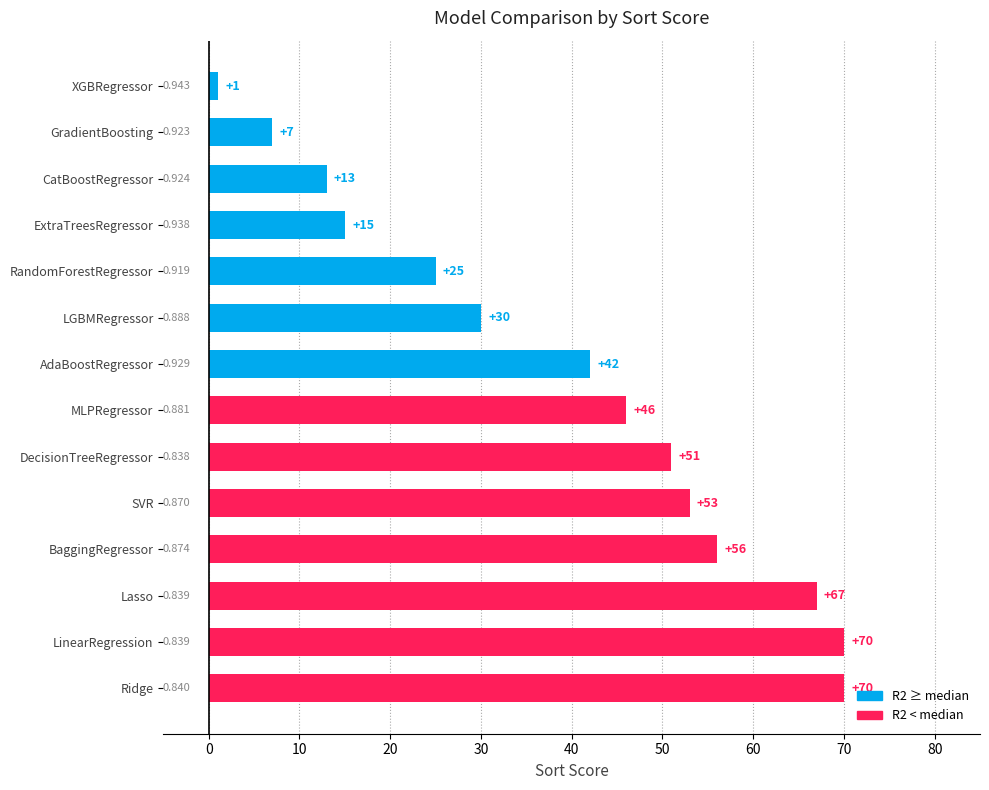

Where is the data nearest to the value 35?

LGBMRegressor